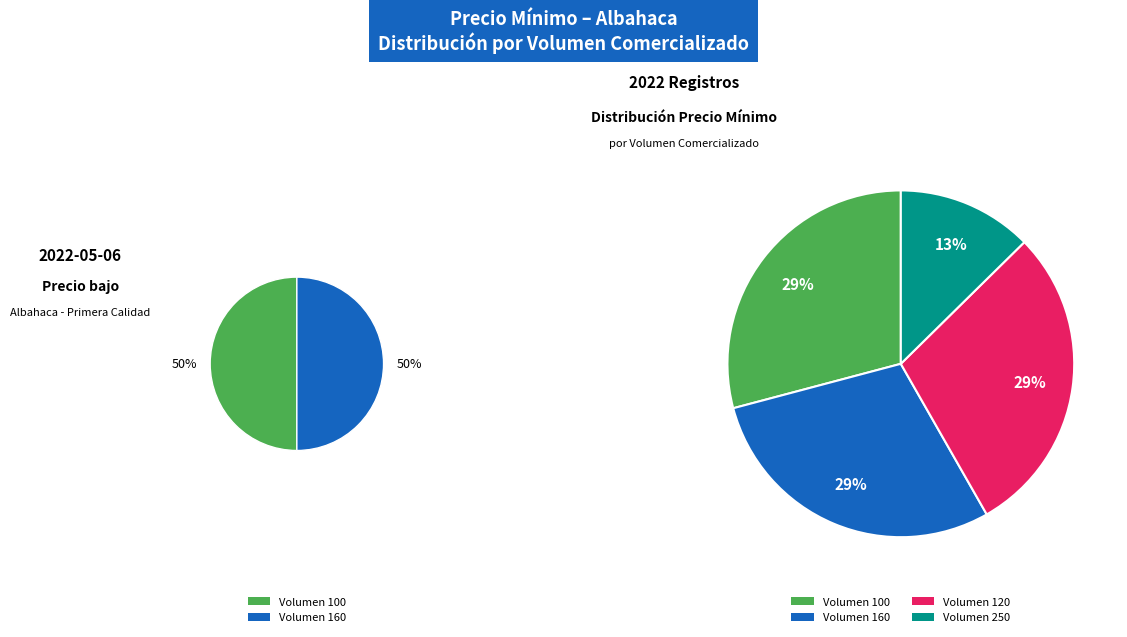

True or false: 100 accounts for 29% of the total.

True